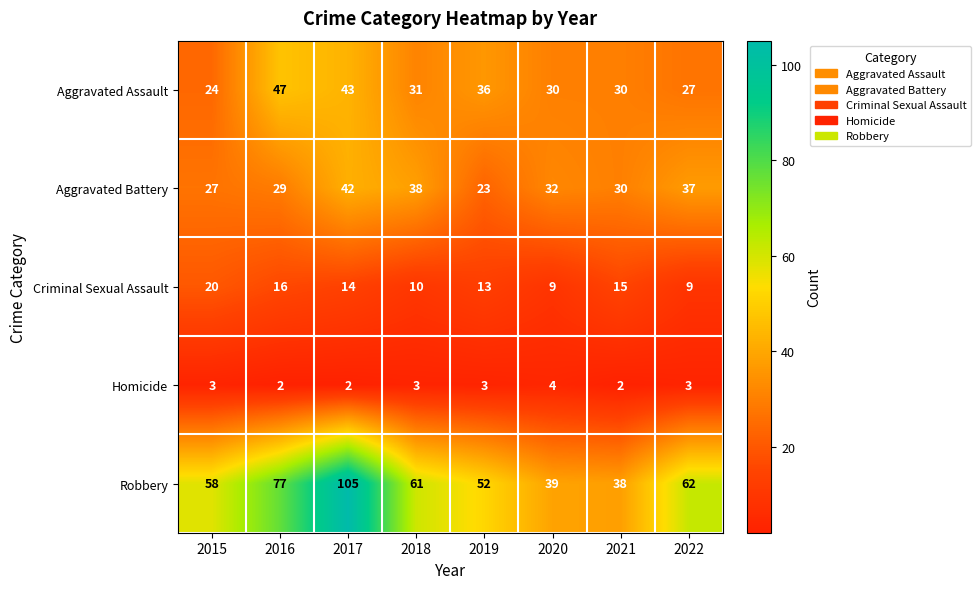

At which label is Robbery closest to 71?

2016